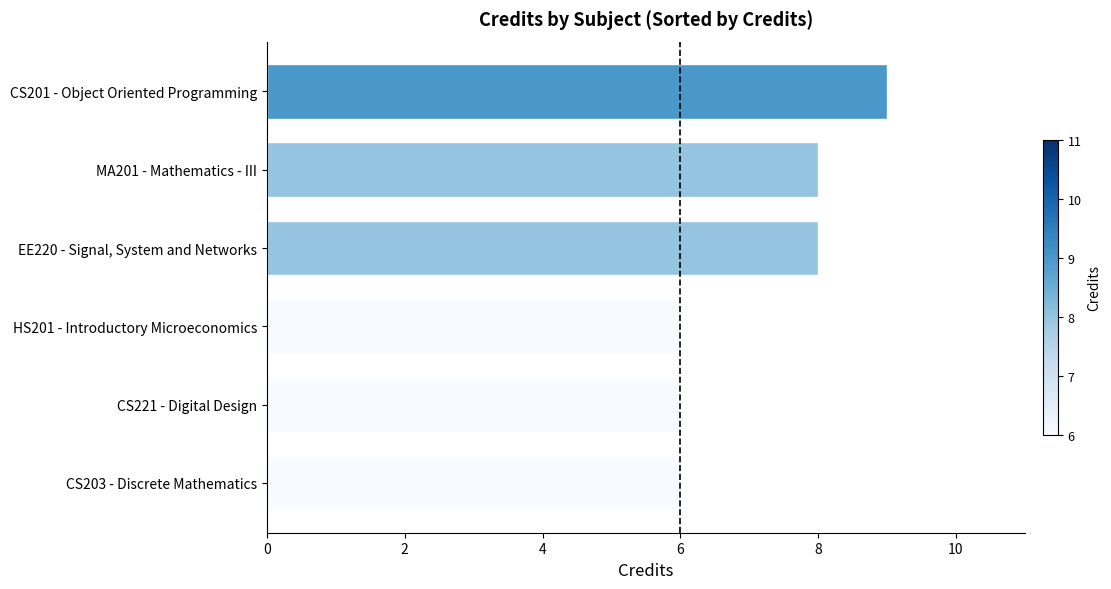

Are the bars horizontal?

Yes